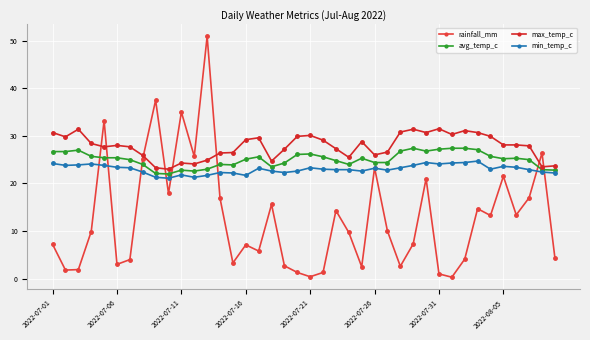

What are all the series names shown in the legend?

rainfall_mm, avg_temp_c, max_temp_c, min_temp_c